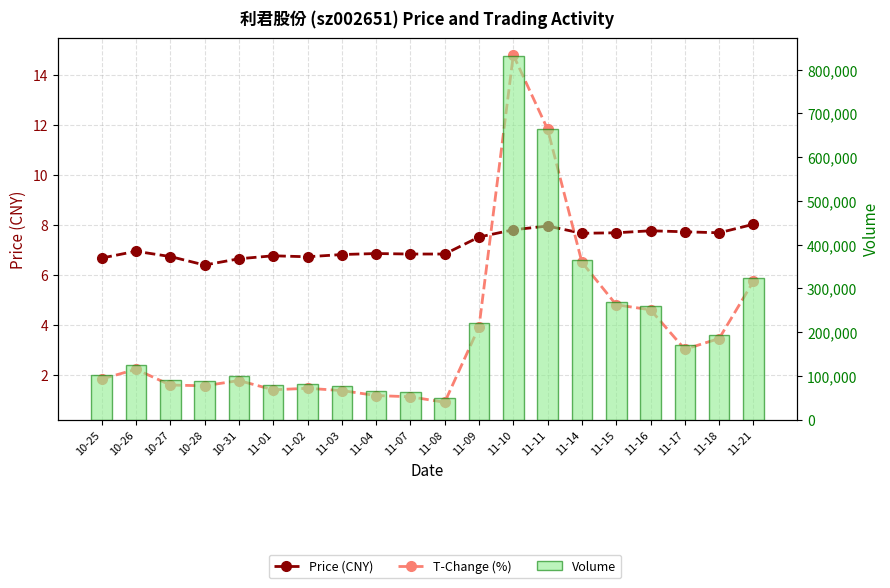

Is it true that Volume equals 104231.1 at 11-04?

False